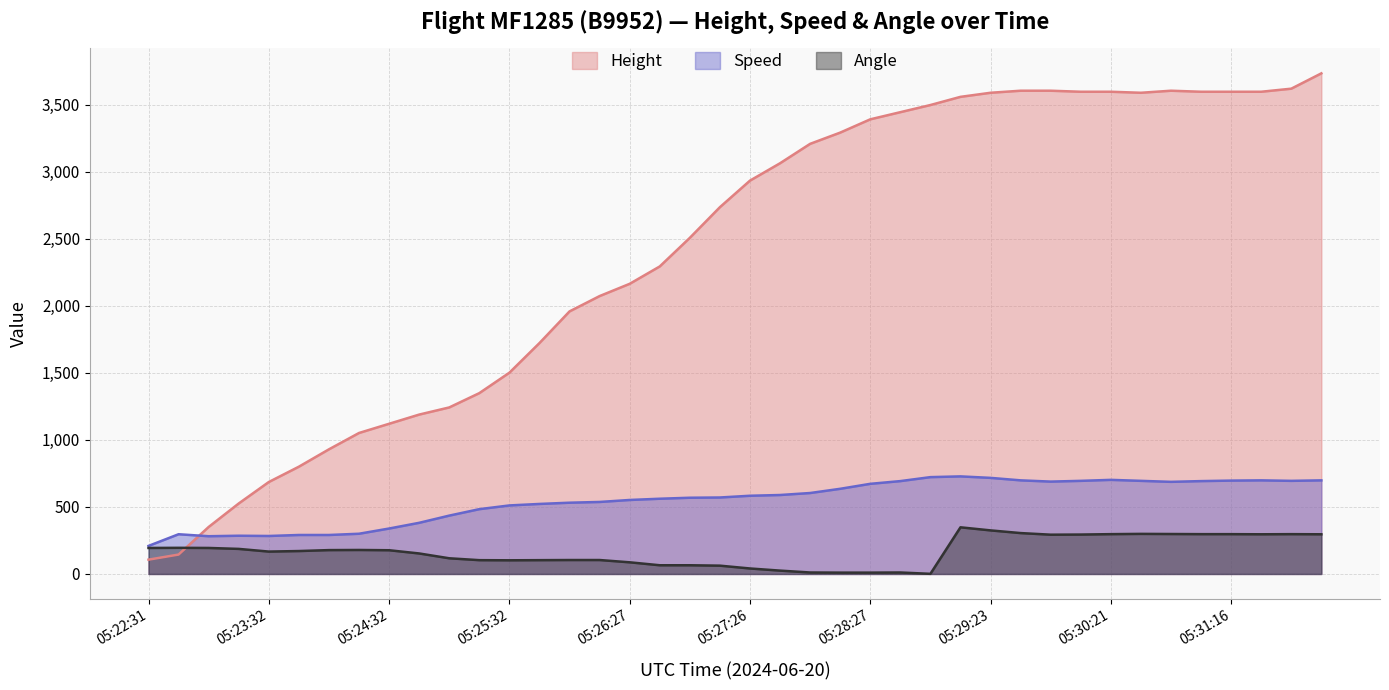

What is the lowest value of the Speed series?

209.3